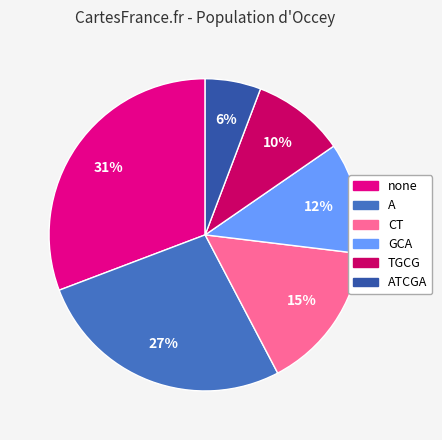

To the nearest percent, what is the difference between the largest and smallest slice percentages?

25%